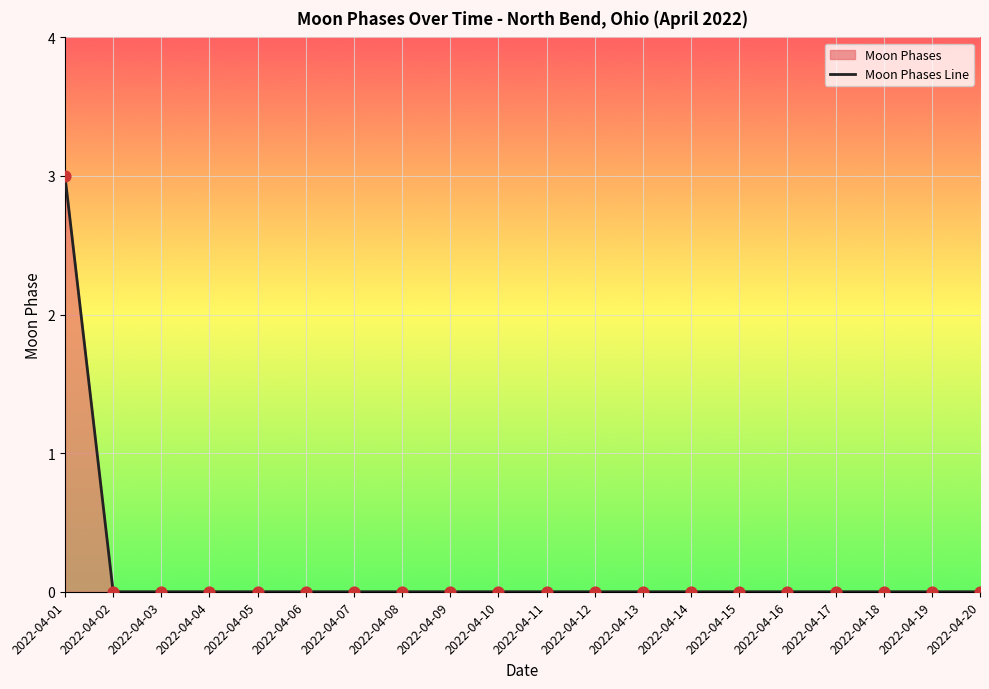

Which has a higher value, 2022-04-14 or 2022-04-09?

2022-04-14